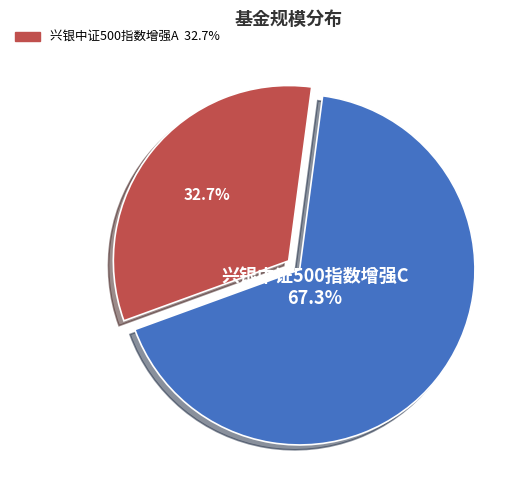

Is there any slice that represents more than half of the pie?

Yes